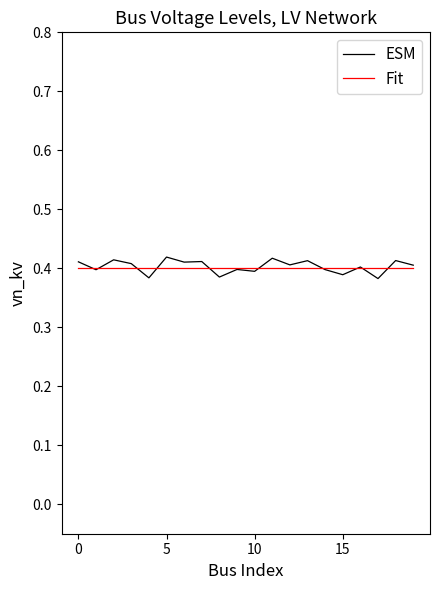

Which series has the largest range (max minus min)?

ESM